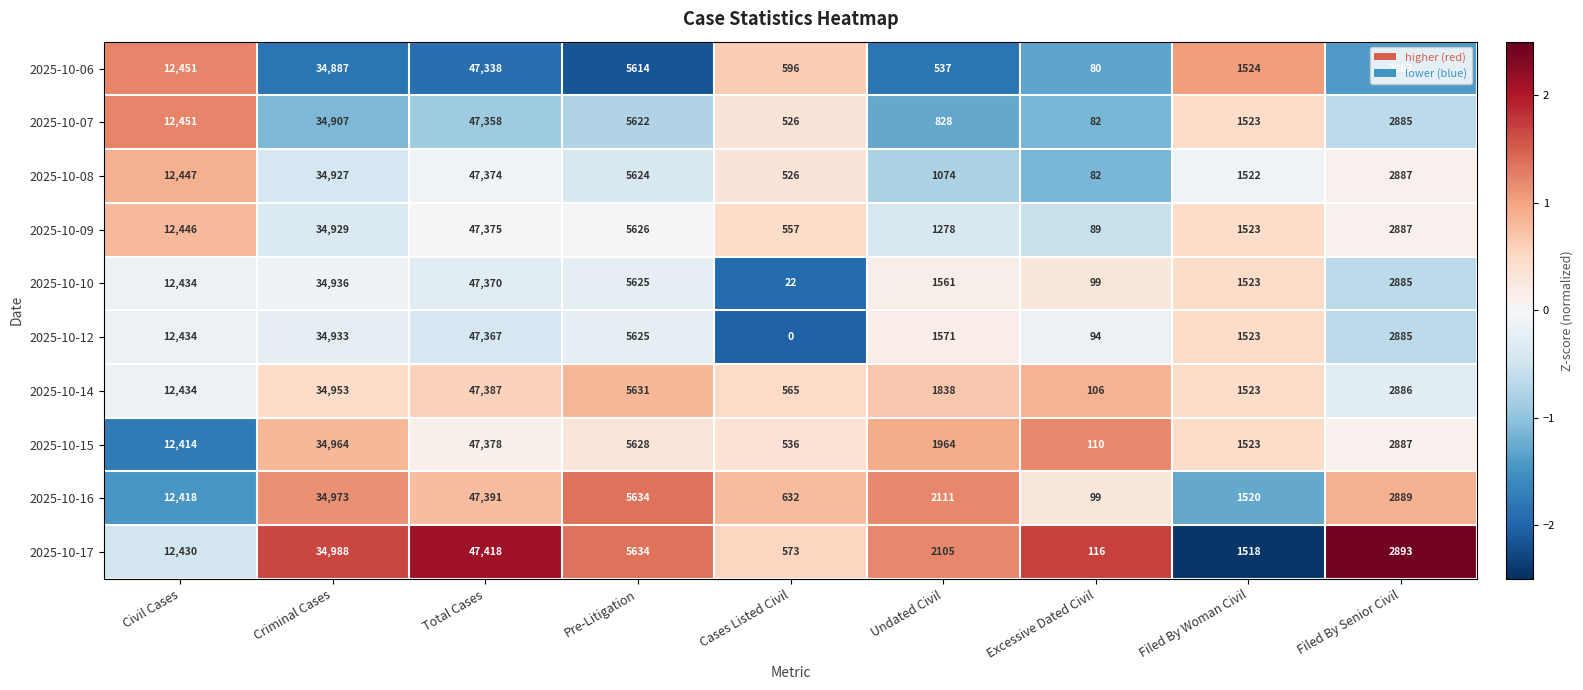

Rank the series by their maximum value, from highest to lowest.

2025-10-17, 2025-10-16, 2025-10-14, 2025-10-15, 2025-10-09, 2025-10-08, 2025-10-10, 2025-10-12, 2025-10-07, 2025-10-06